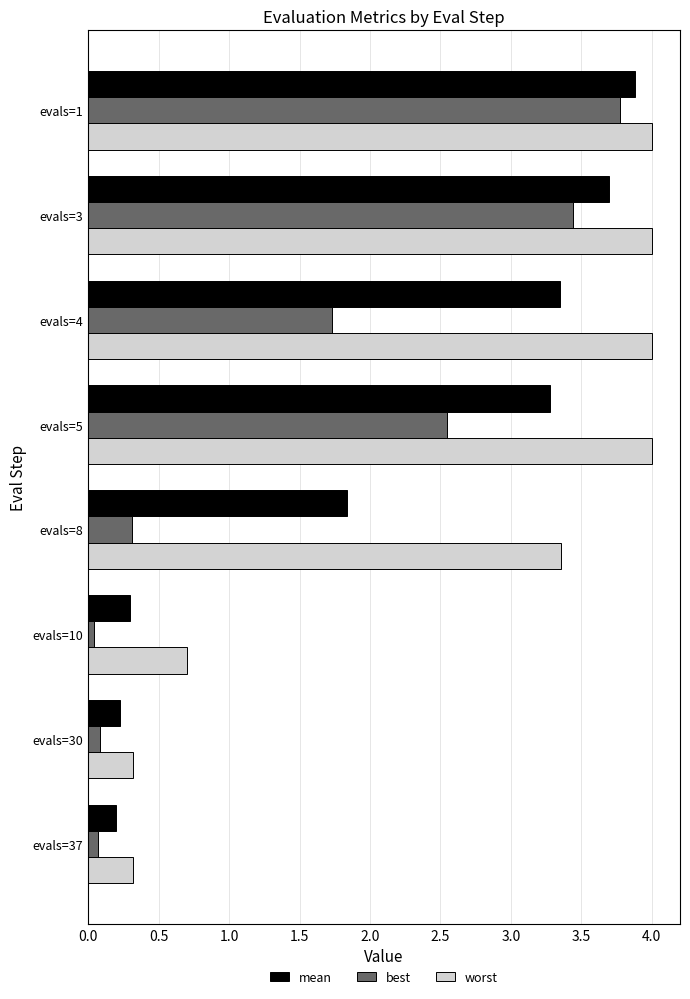

List the series in order of their peak value, highest first.

worst, mean, best